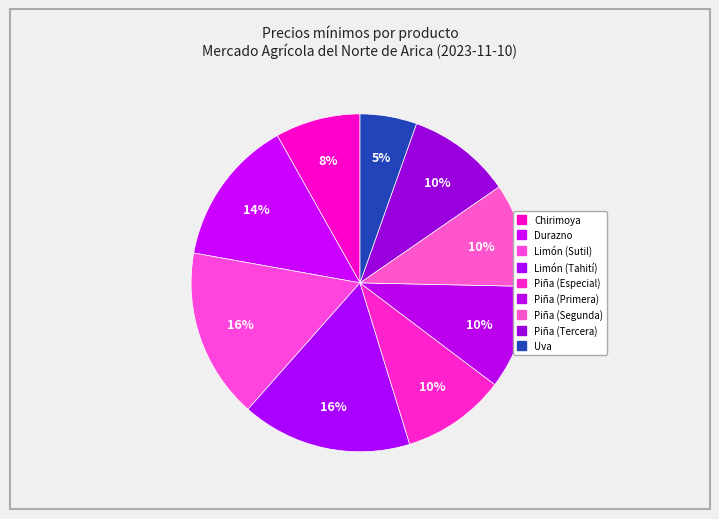

Rank the categories by value from lowest to highest.

Uva, Chirimoya, Piña (Especial), Piña (Primera), Piña (Segunda), Piña (Tercera), Durazno, Limón (Sutil), Limón (Tahití)